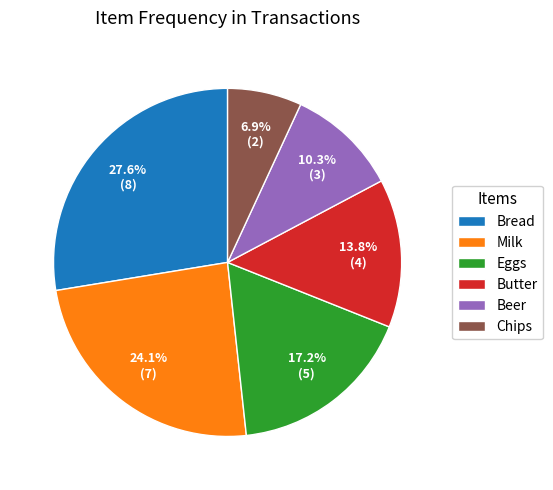

How much of the chart is everything except Eggs?

82.8%